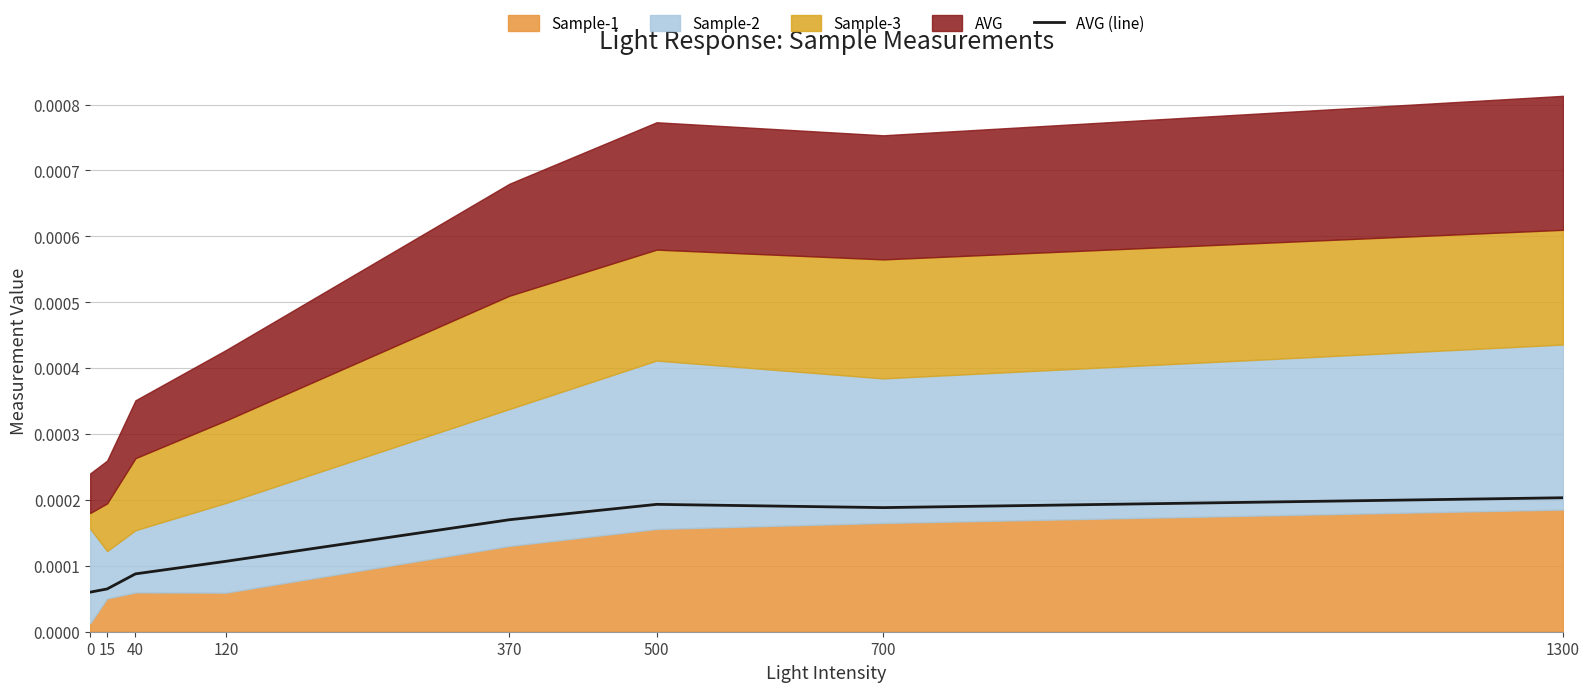

Does the chart display data point markers on the line(s)?

No